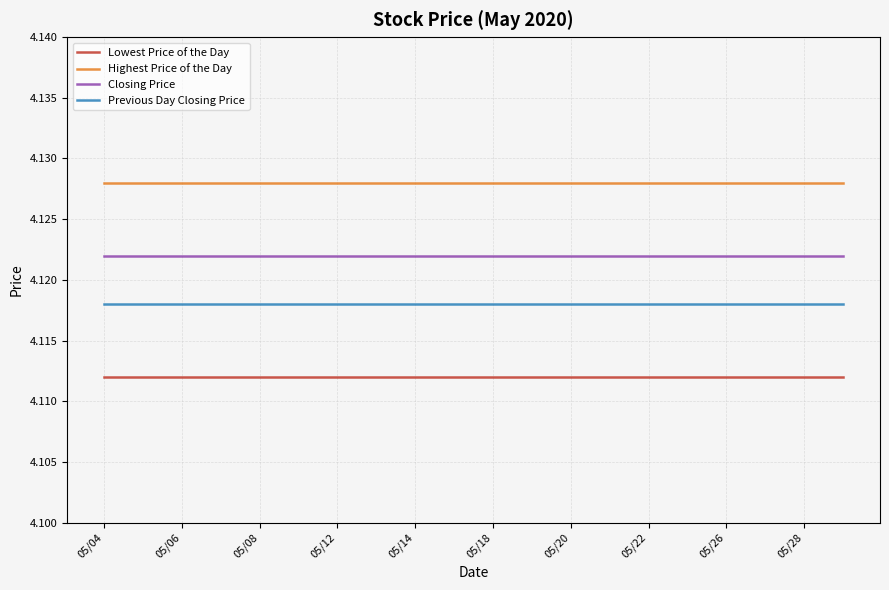

True or false: Highest Price of the Day and Lowest Price of the Day intersect in this chart.

False